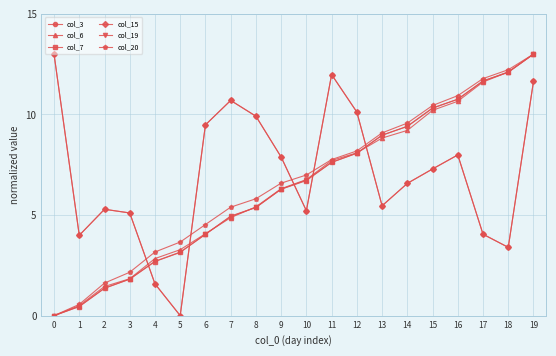

Which series has the largest range (max minus min)?

col_3